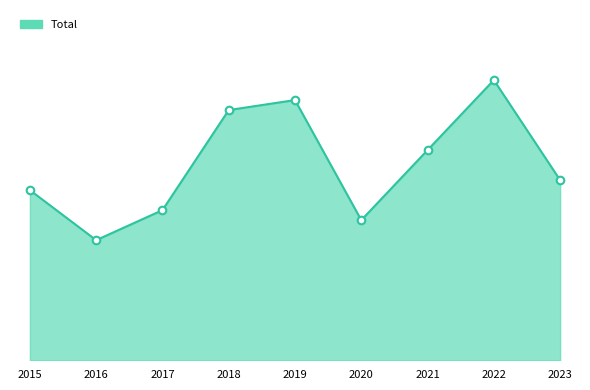

Which has a higher value, 2023 or 2015?

2023